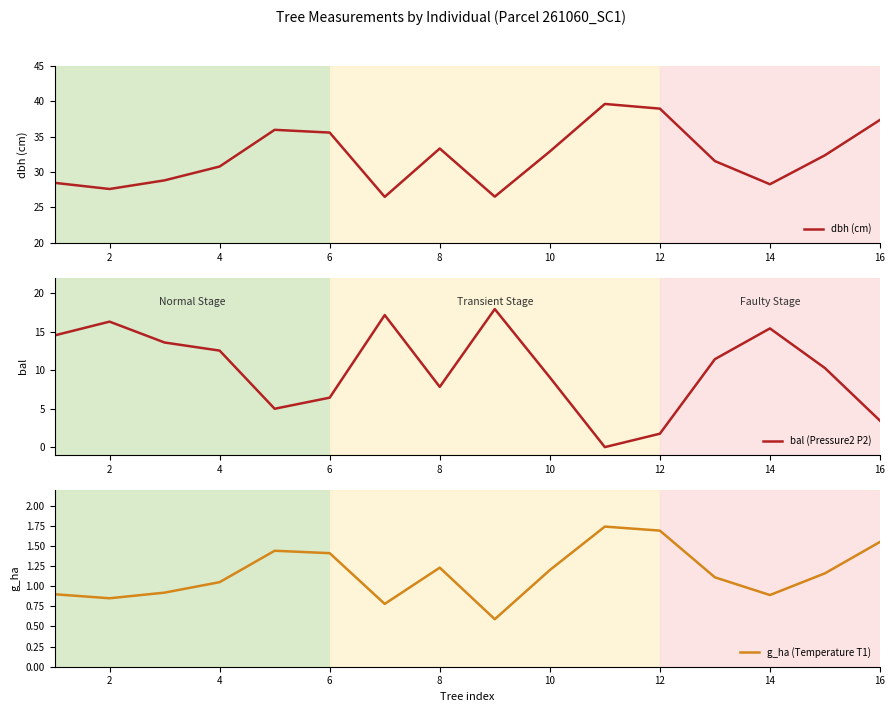

The value of dbh (cm) at 8 is 33.3. True or false?

True